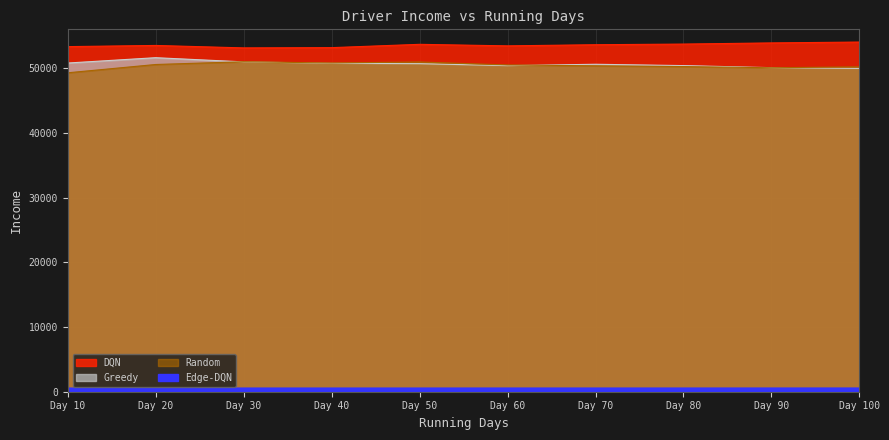

What are all the series names shown in the legend?

Edge-DQN, DQN, Greedy, Random